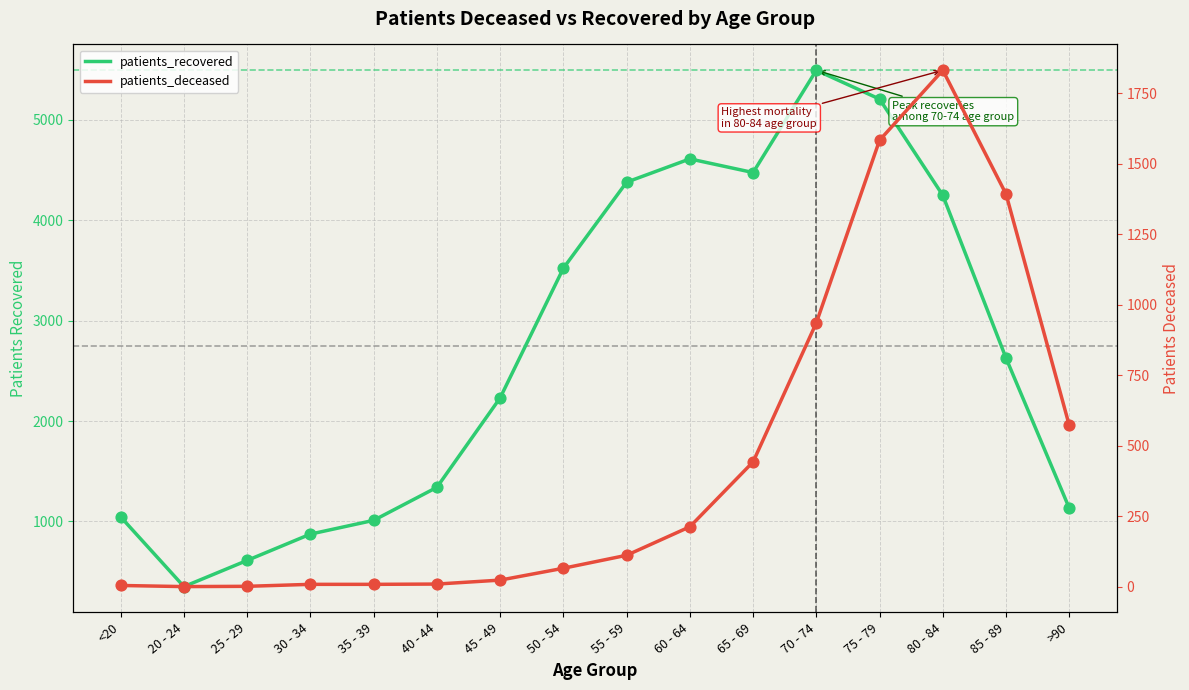

Which series reaches the maximum Y coordinate?

patients_recovered